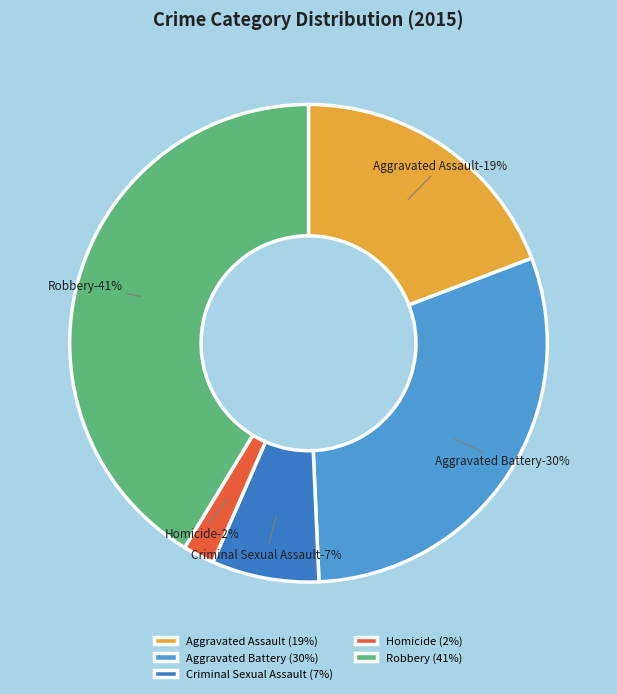

Approximately how many times larger is the value at Homicide compared to Criminal Sexual Assault?

0.3